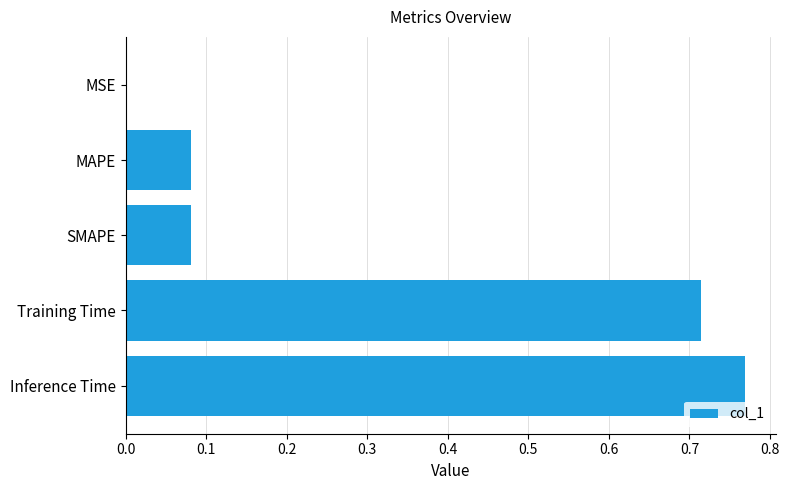

Which has a higher value, SMAPE or Inference Time?

Inference Time